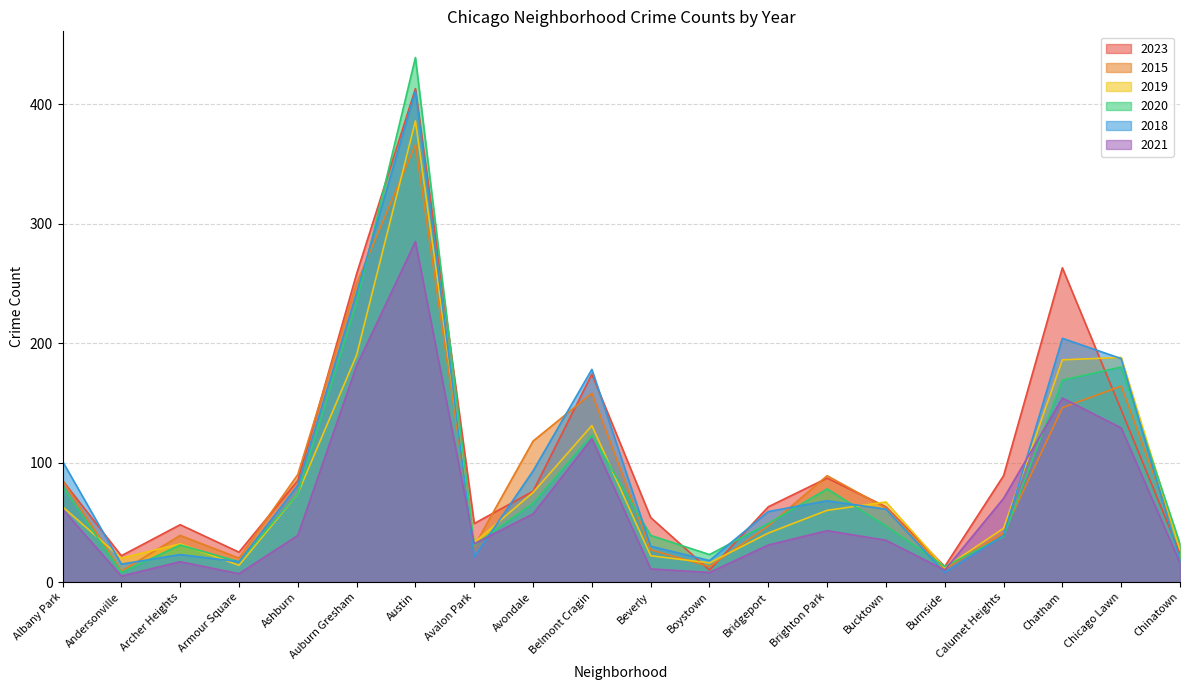

What is the sum of all 2020 values?

1771